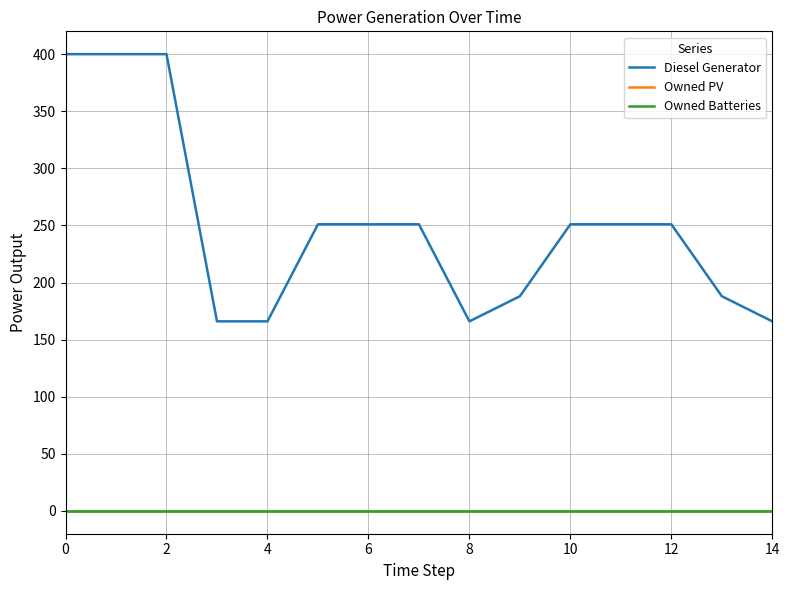

Is this an area chart (filled region under the line)?

No